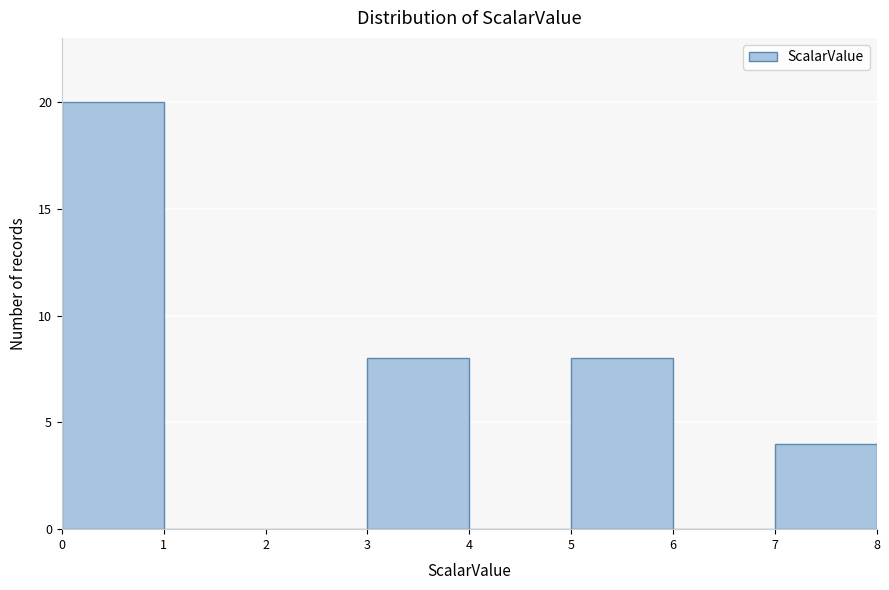

Reading left to right, transcribe this chart: for each bar, give the range it covers on the x-axis and its height. The values are not printed on the chart, so give them approximately, as read against the axis.

0 to 1: 20
1 to 2: 0
2 to 3: 0
3 to 4: 8
4 to 5: 0
5 to 6: 8
6 to 7: 0
7 to 8: 4